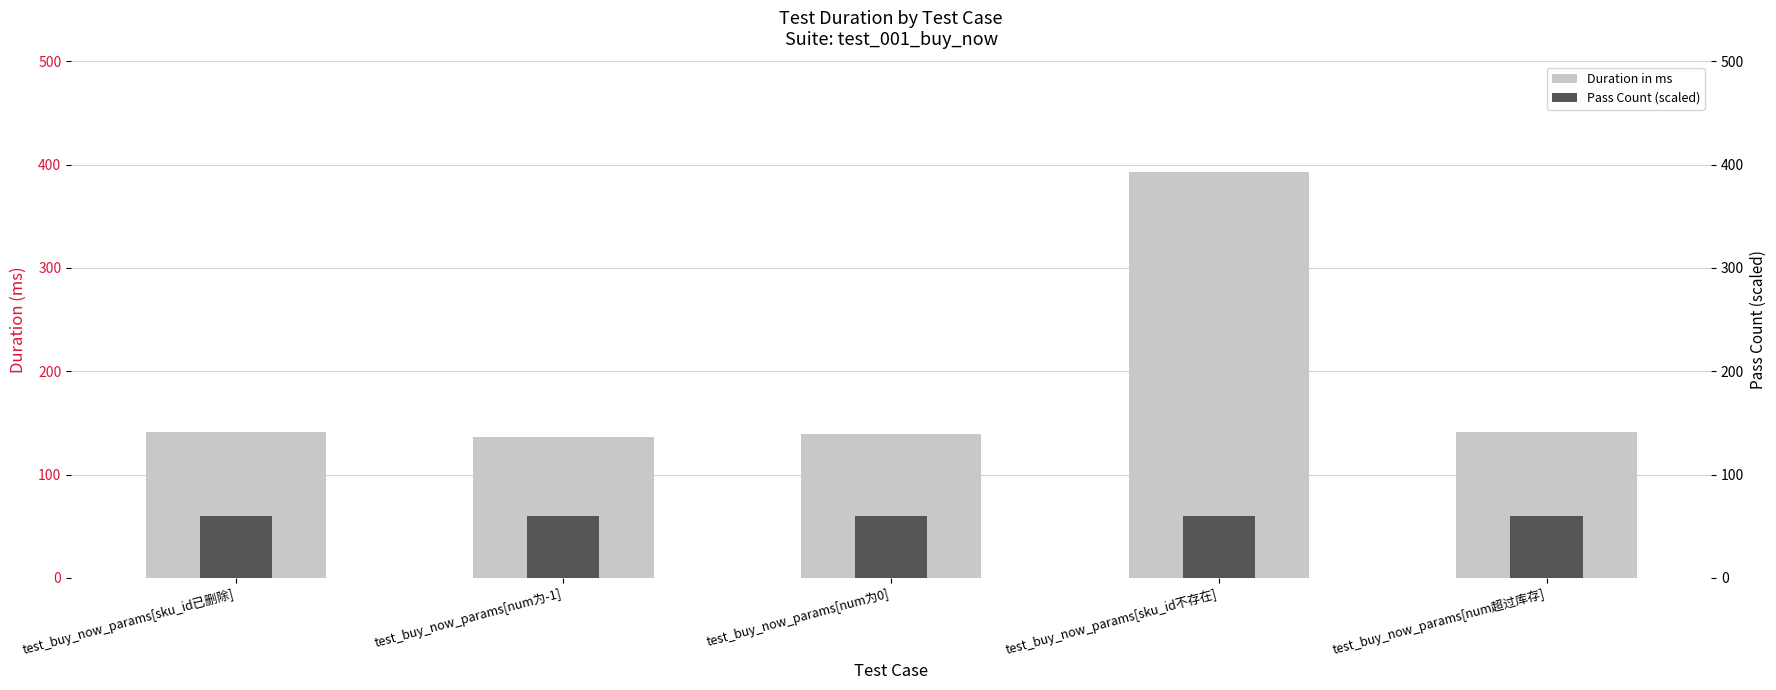

Where is Pass Count (scaled) nearest to the value 60?

test_buy_now_params[sku_id已删除]